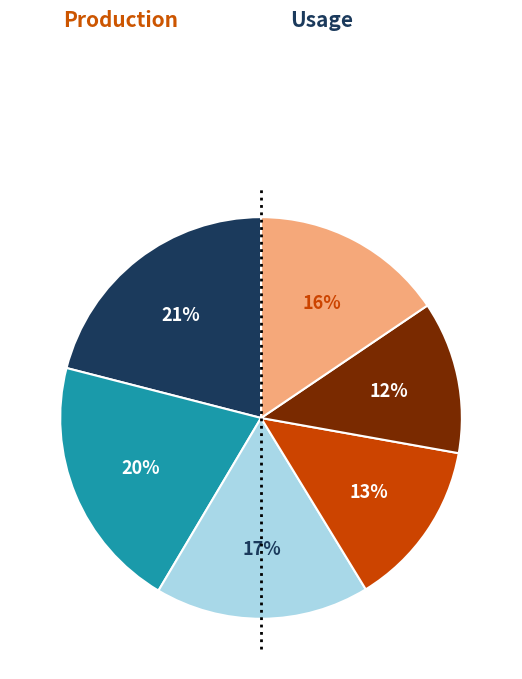

To the nearest percent, what is the average slice percentage?

17%